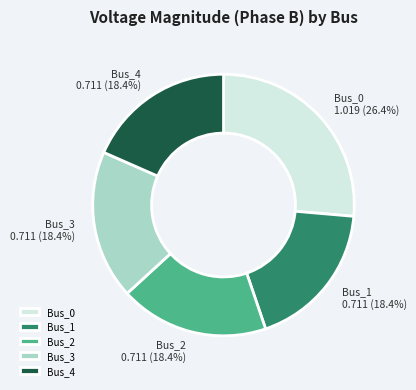

Which has a higher value, Bus_4 or Bus_0?

Bus_0